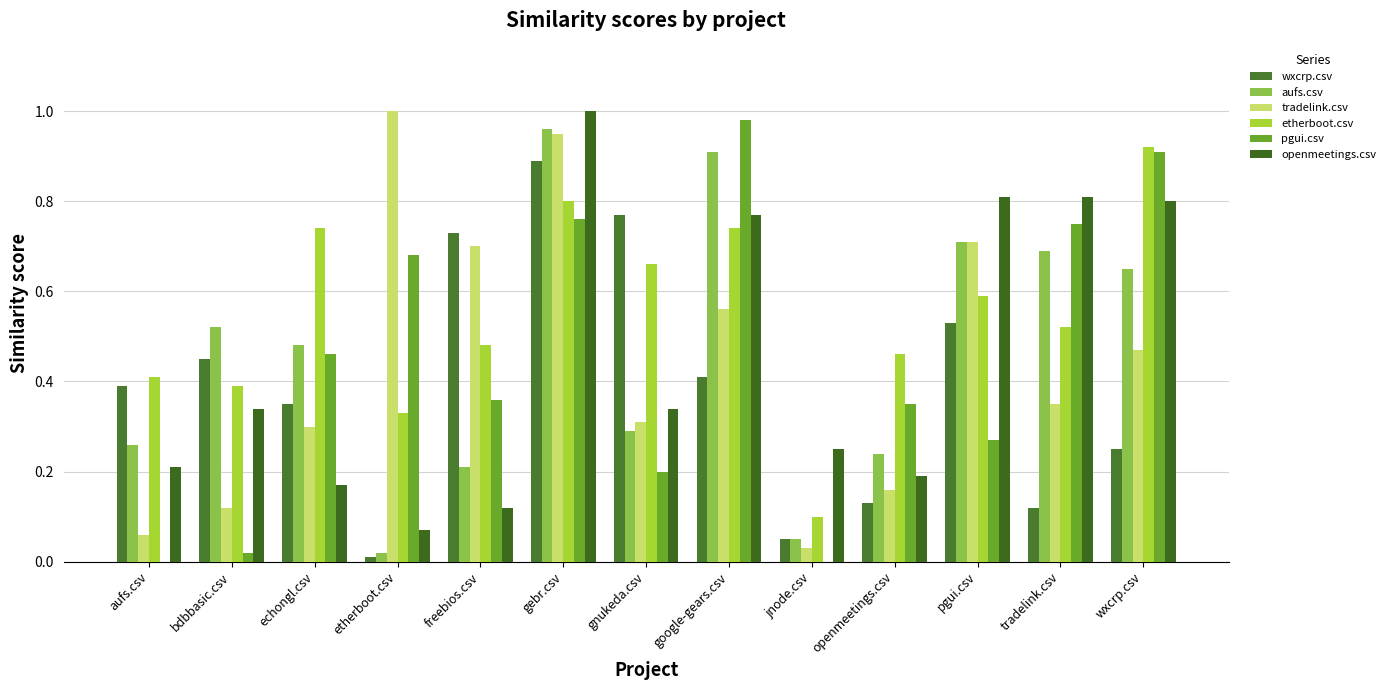

At how many categories does at least one series exceed 0?

13